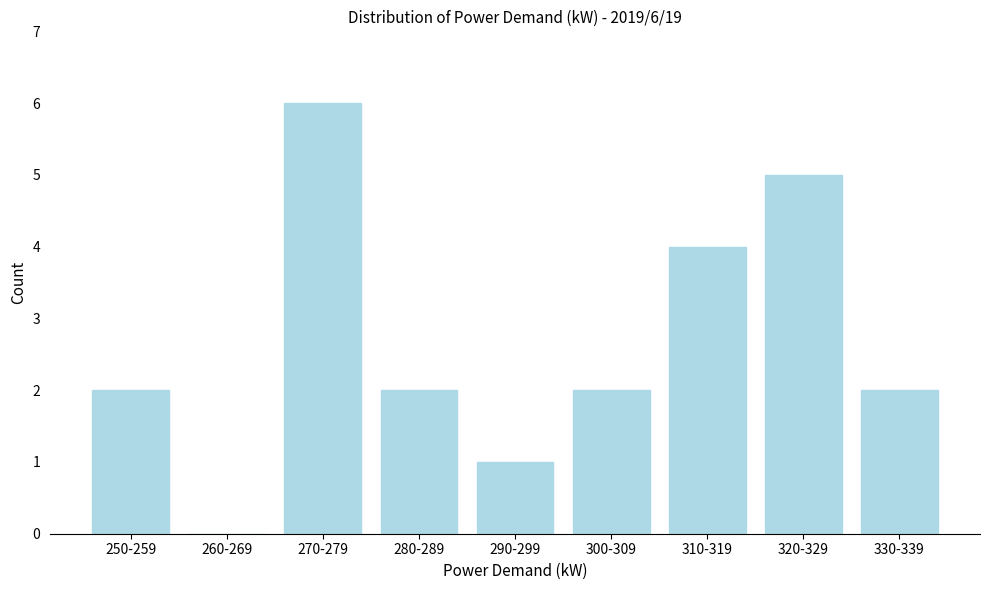

Reading left to right, what are all the values shown in this chart?

250-259=2	260-269=0	270-279=6	280-289=2	290-299=1	300-309=2	310-319=4	320-329=5	330-339=2